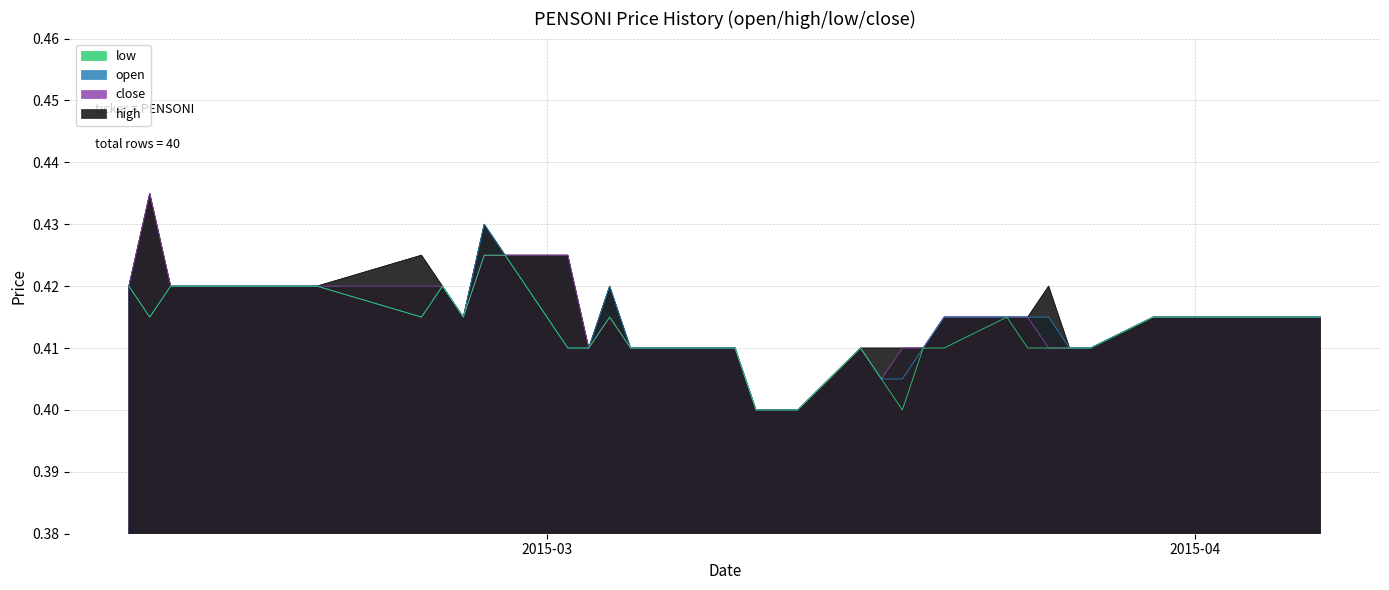

What is the sum of all open values?

16.6